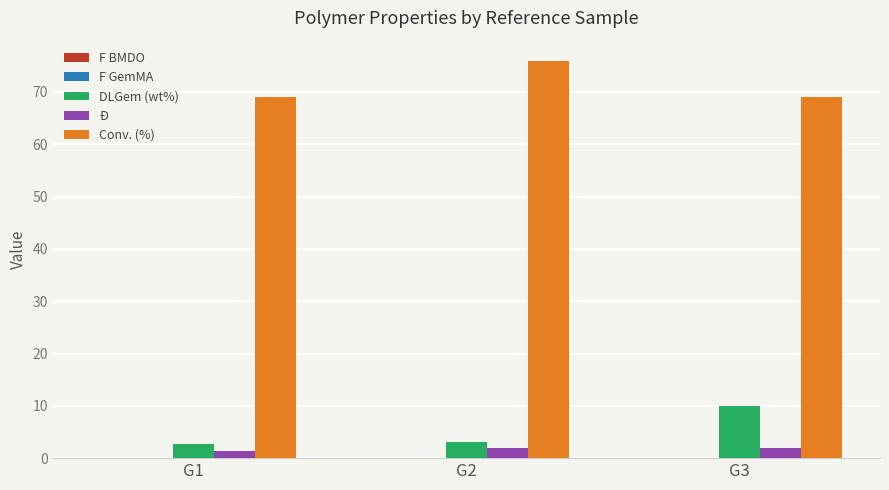

Between G1 and G2, which series saw the biggest shift?

Conv. (%)